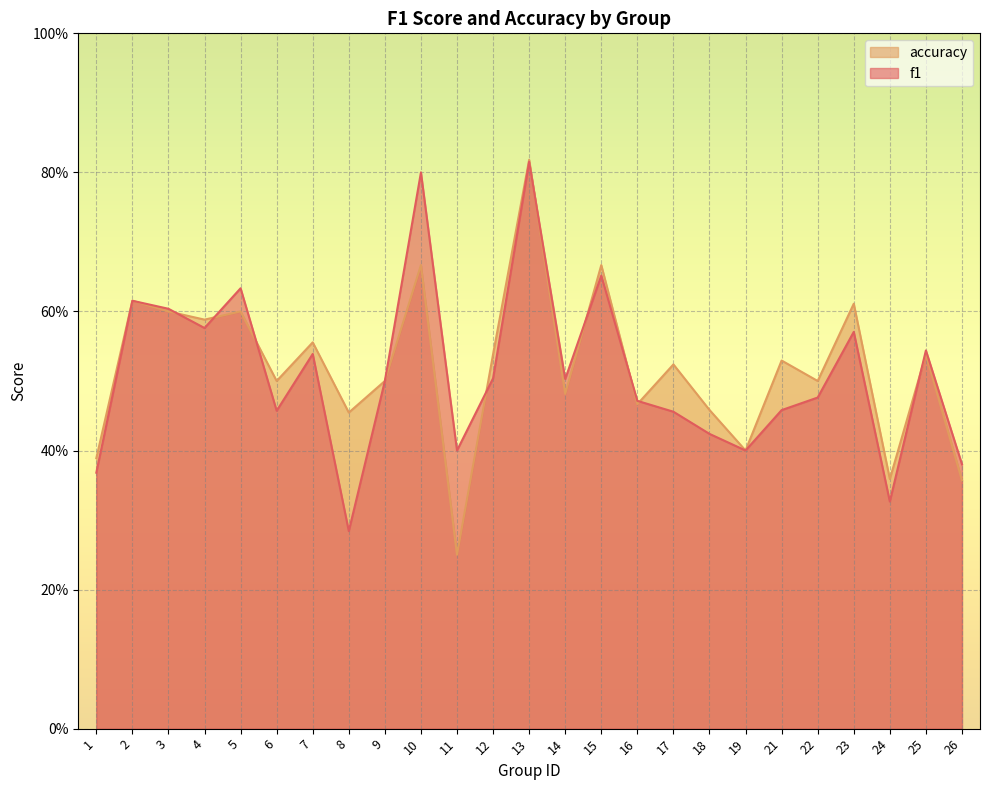

In f1, how many points are lower than both neighbors (excluding endpoints)?

7